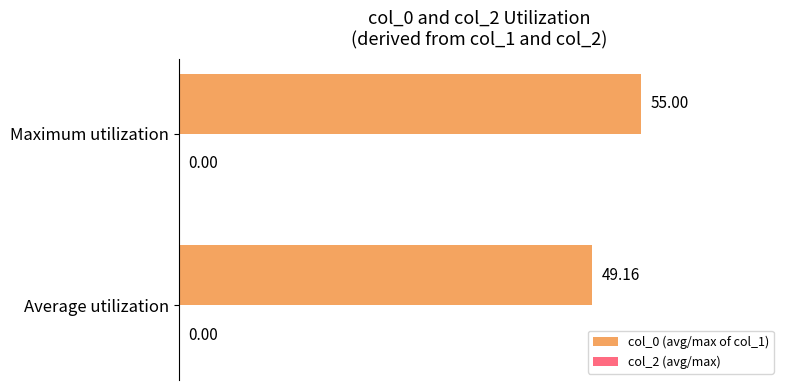

What is the sum of all values?

104.2